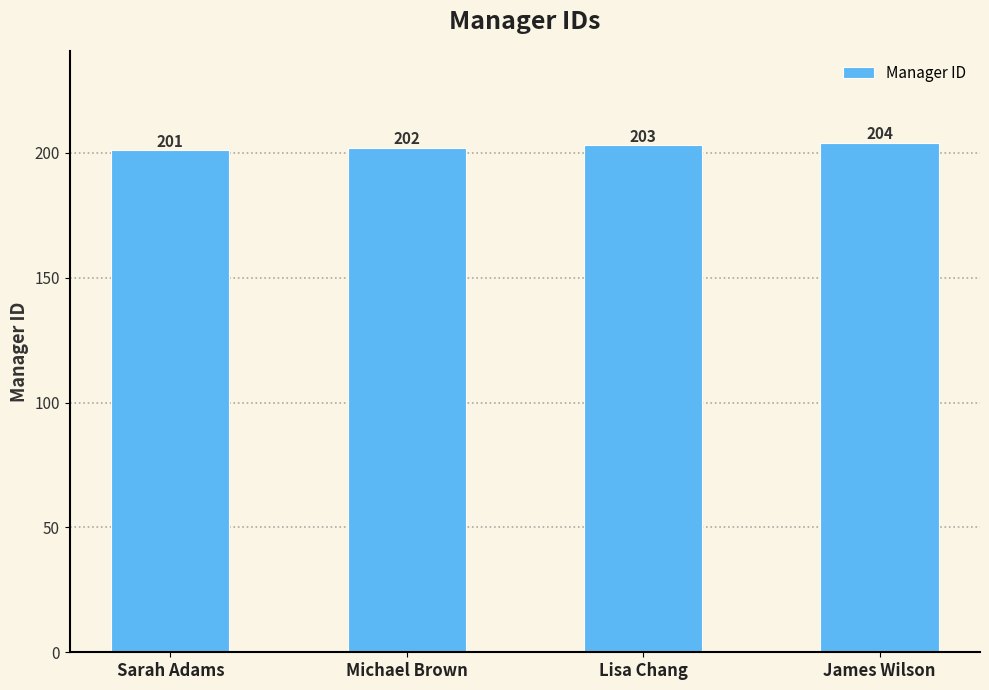

At which label is the value closest to 202?

Michael Brown